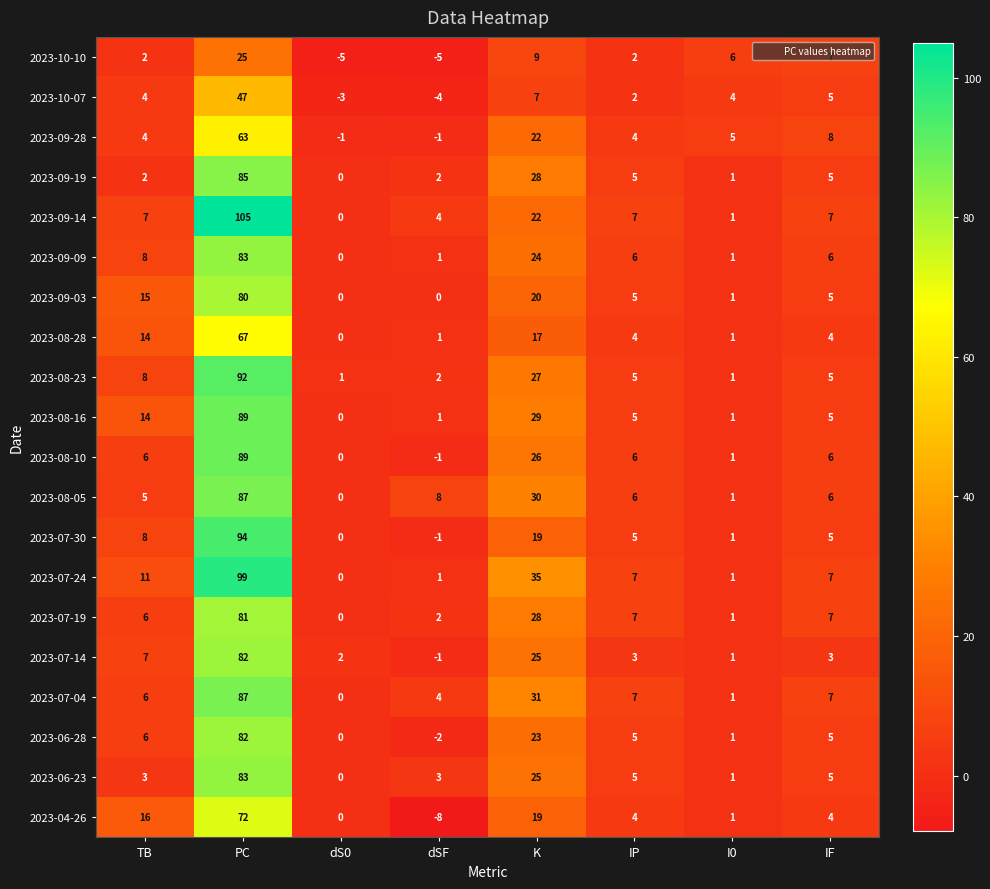

Which series has the largest range (max minus min)?

2023-09-14